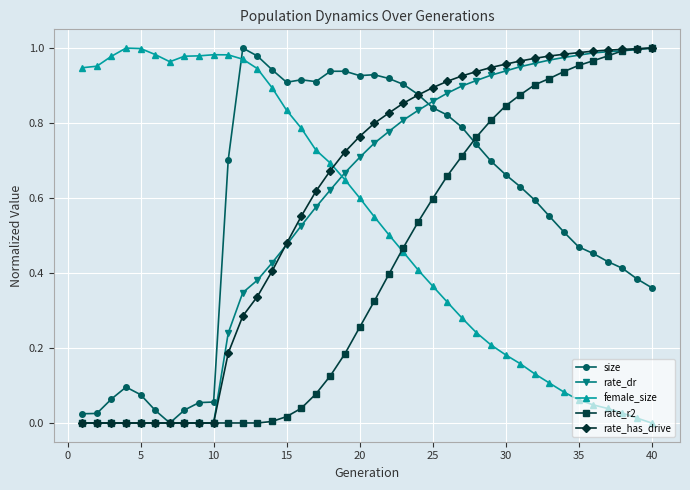

True or false: female_size and rate_has_drive intersect in this chart.

True